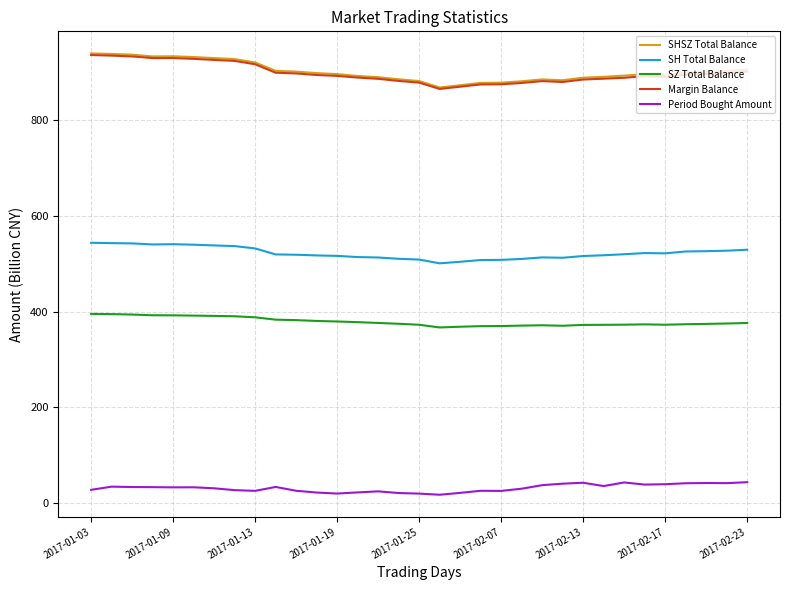

True or false: Margin Balance and SH Total Balance intersect in this chart.

False